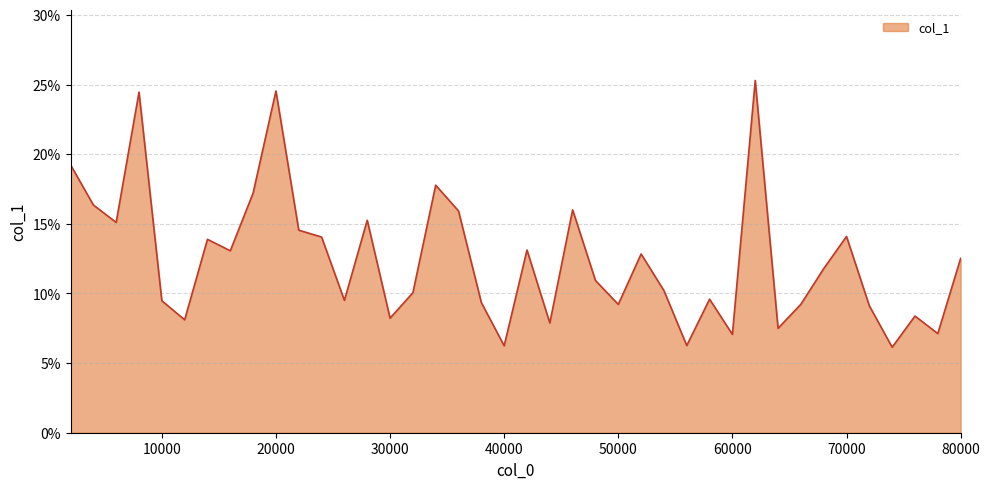

Is this an area chart (filled region under the line)?

Yes